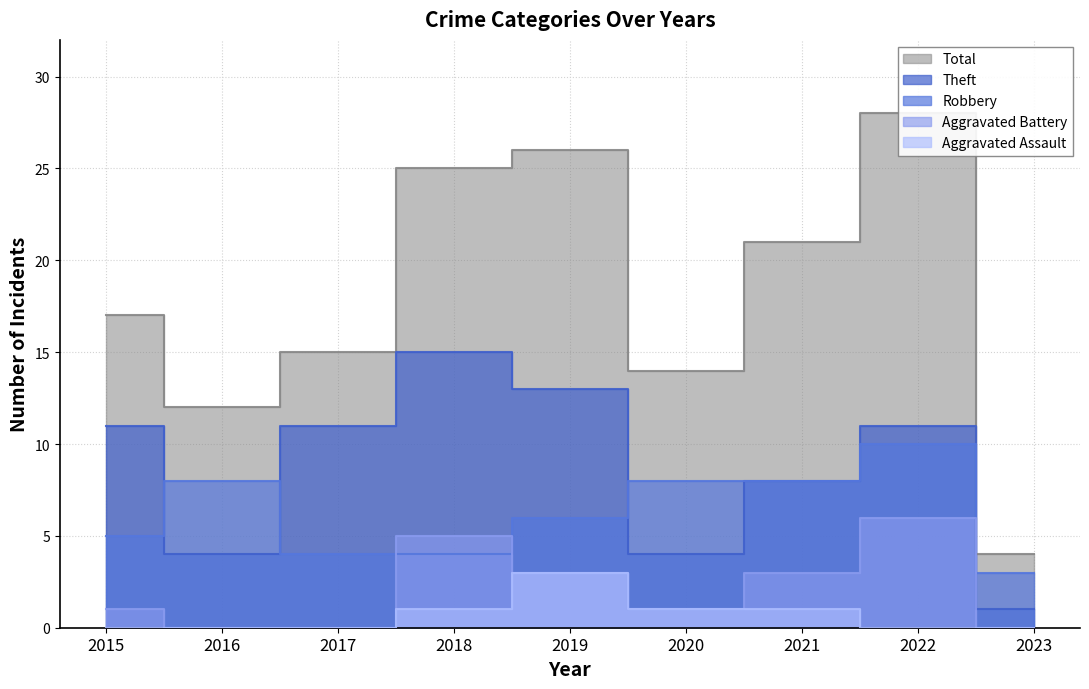

Reading right to left, what are all the values shown in this chart?

Robbery: 3	10	8	8	6	4	4	8	5
Theft: 1	11	8	4	13	15	11	4	11
Total: 4	28	21	14	26	25	15	12	17
Aggravated Assault: 0	0	1	1	3	1	0	0	0
Aggravated Battery: 0	6	3	1	3	5	0	0	1